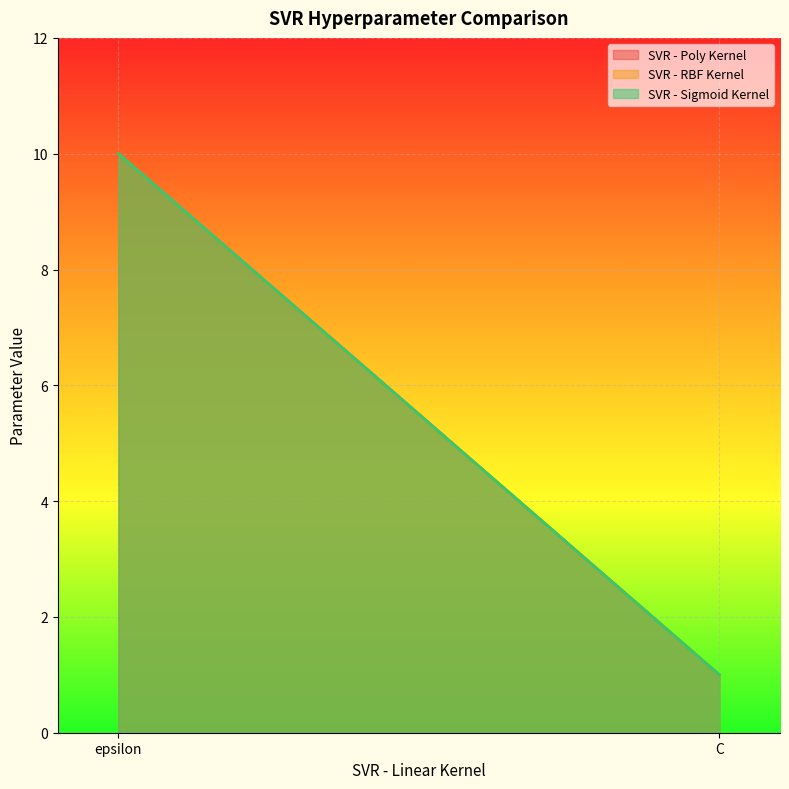

True or false: SVR - Sigmoid Kernel has a value of 10 at epsilon.

True